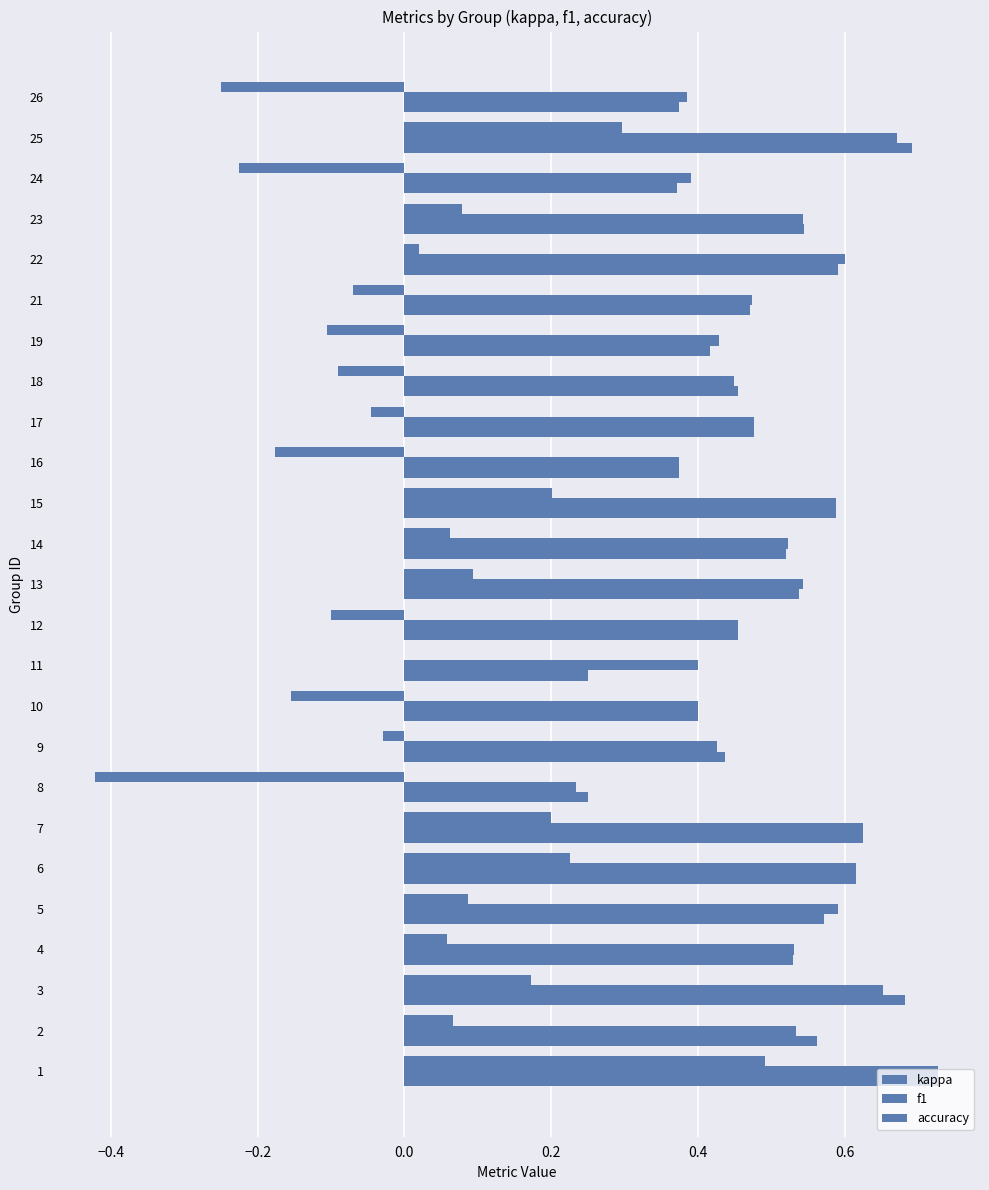

How many categories are shown in the chart?

25